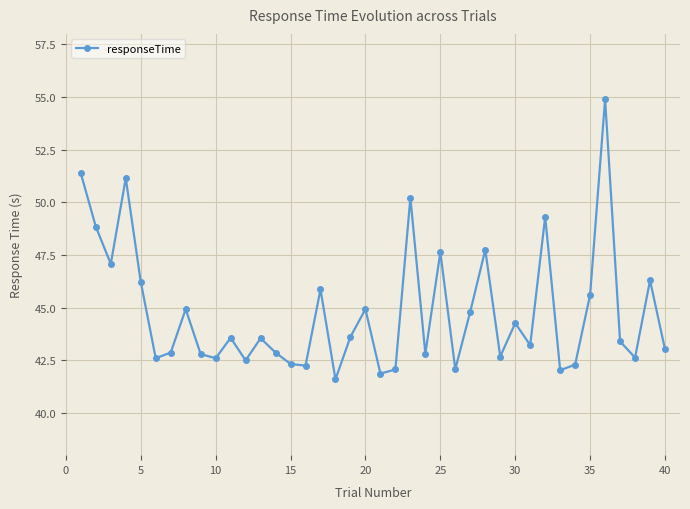

What is the value of the 6th point from the left?

42.6